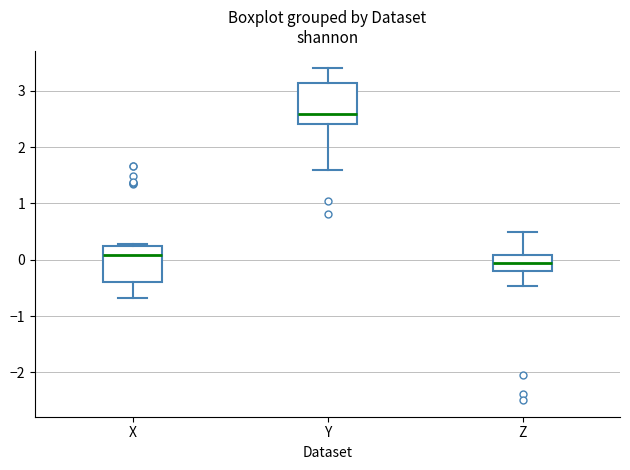

Where is the lower edge of the box for X on the y-axis? The values are not printed on the chart, so give them approximately, as read against the axis.

-0.4